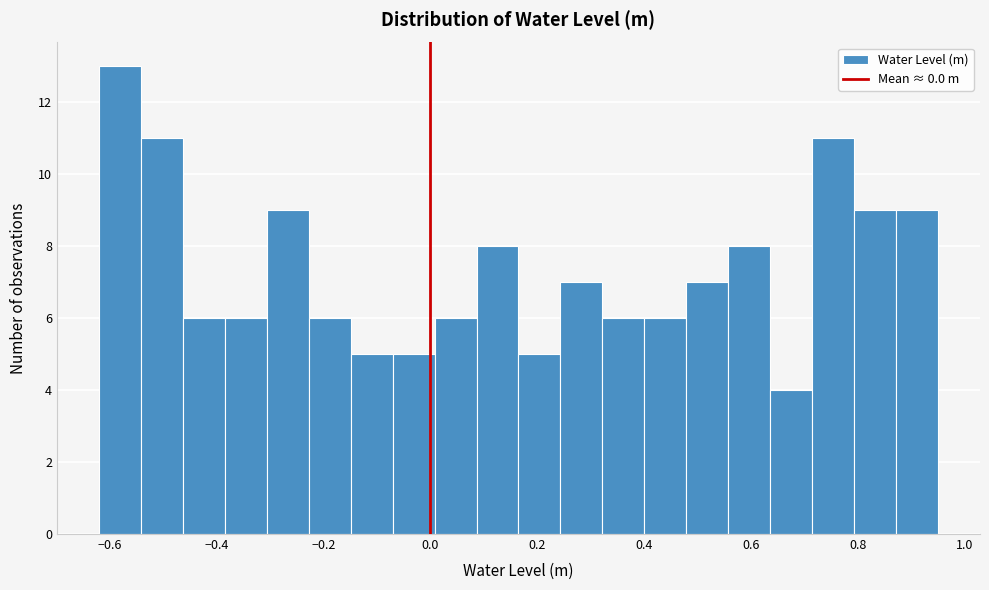

Read against the x-axis, roughly where is the centre of the tallest bar?

-0.58